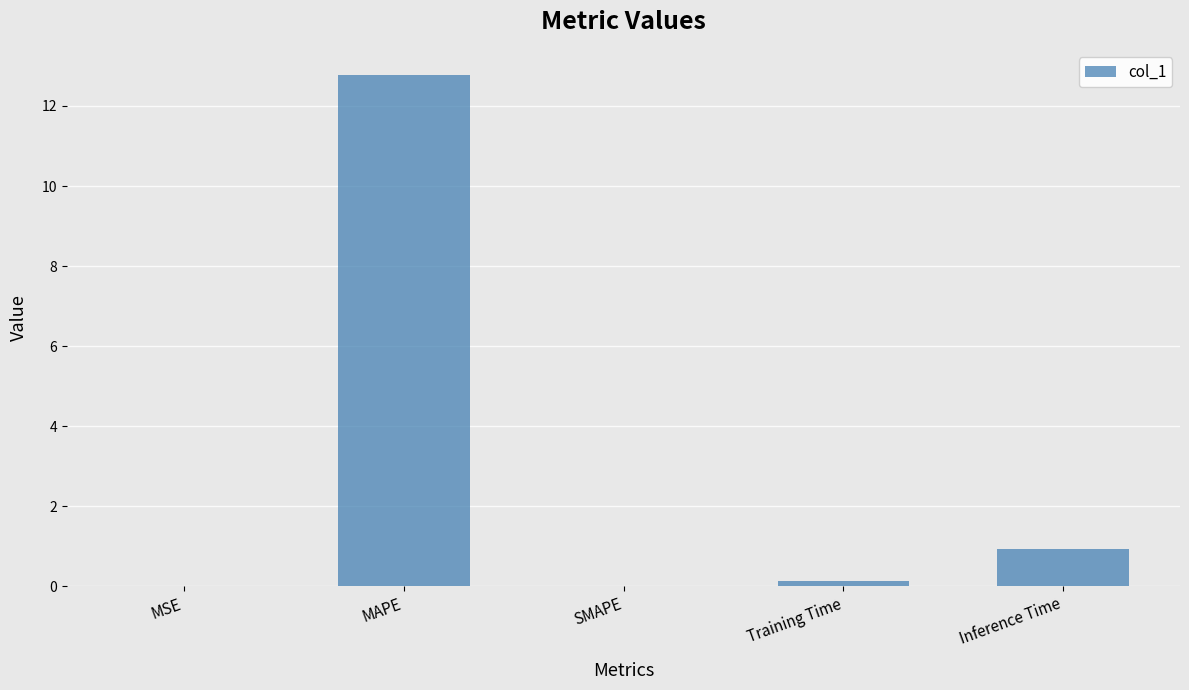

Are the bars horizontal?

No